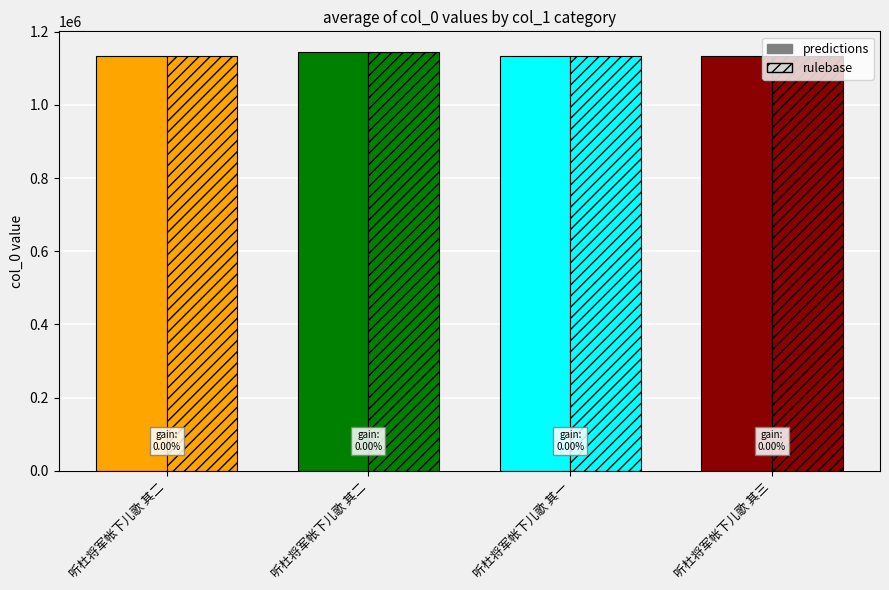

What is the sum of all rulebase values?

4543731